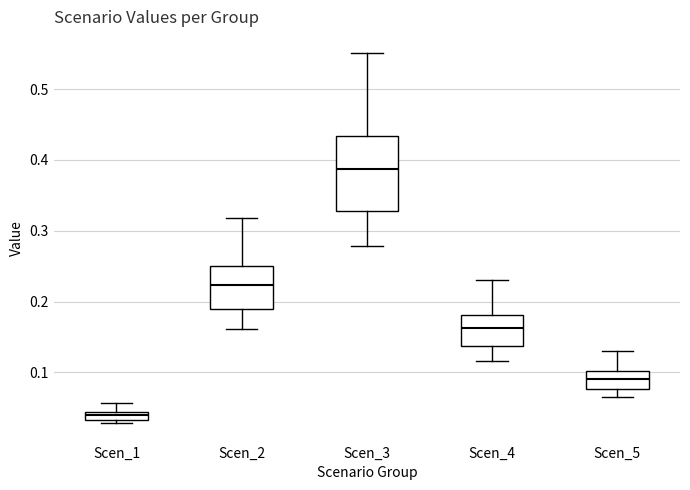

Where is the upper edge of the box for Scen_1 on the y-axis? The values are not printed on the chart, so give them approximately, as read against the axis.

0.04